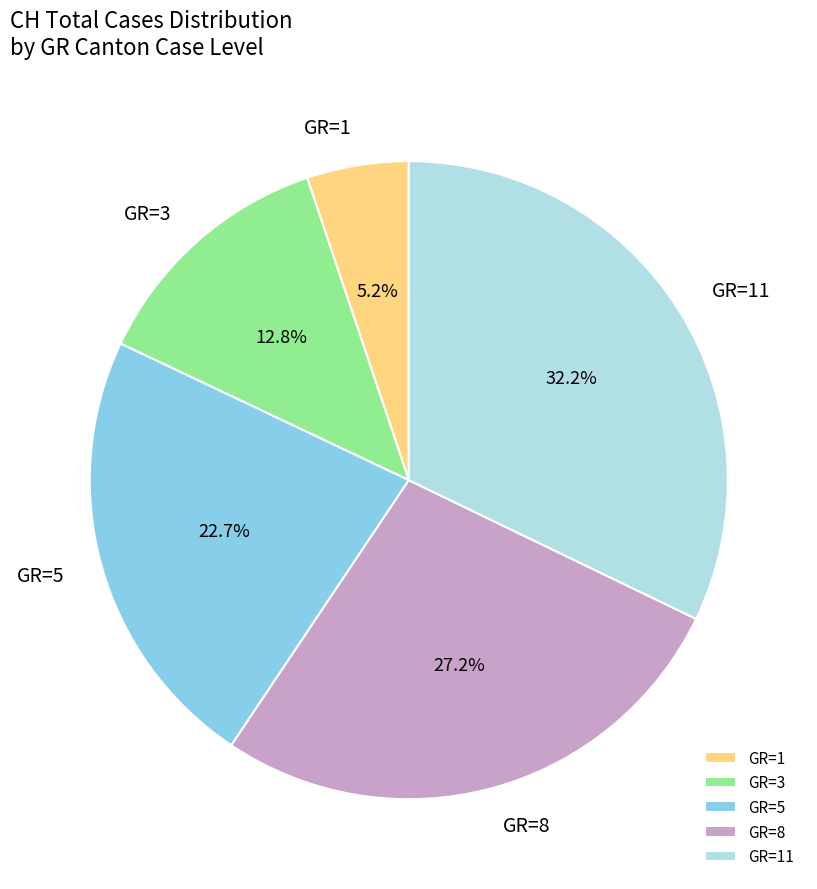

How many segments does this pie chart have?

5